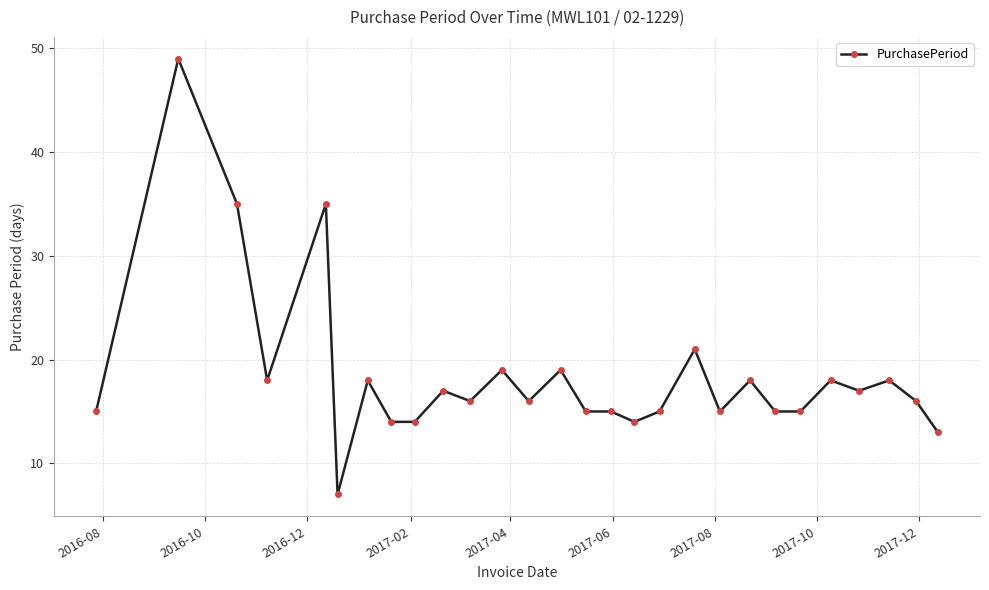

What is the difference between the maximum and second lowest values?

36